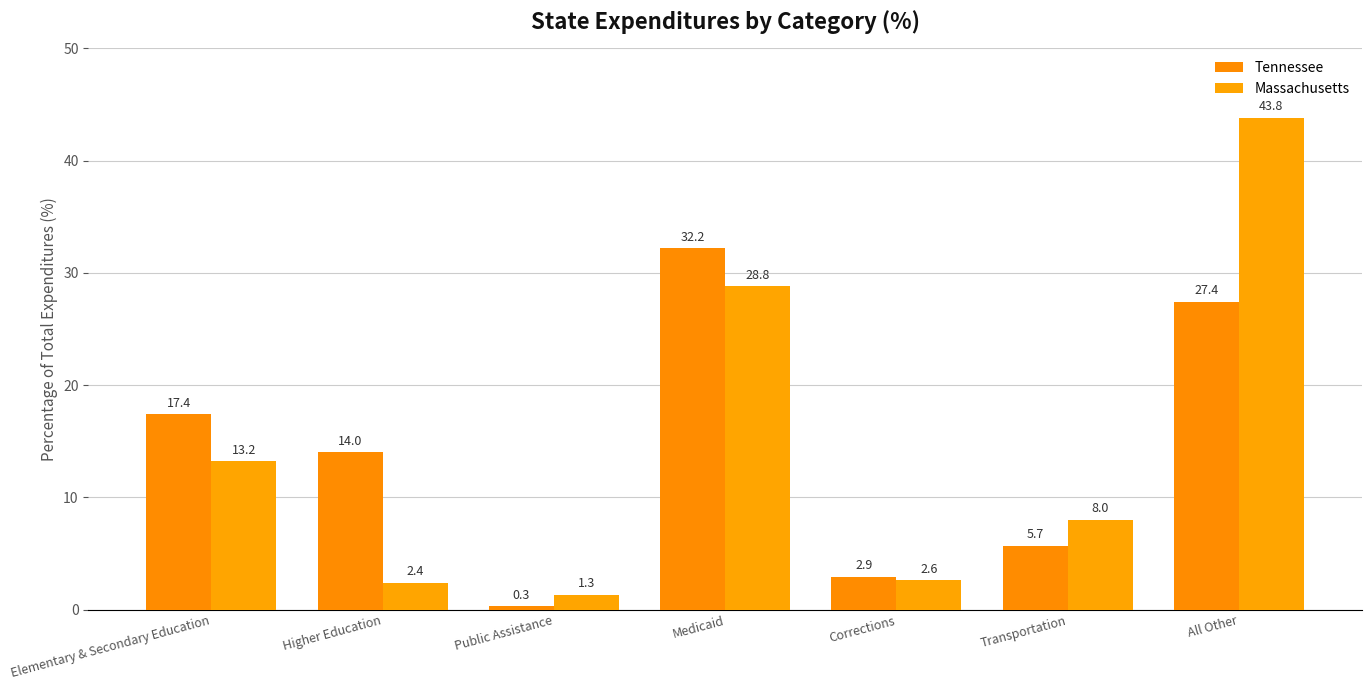

Which series changed the most between Higher Education and Transportation?

Tennessee